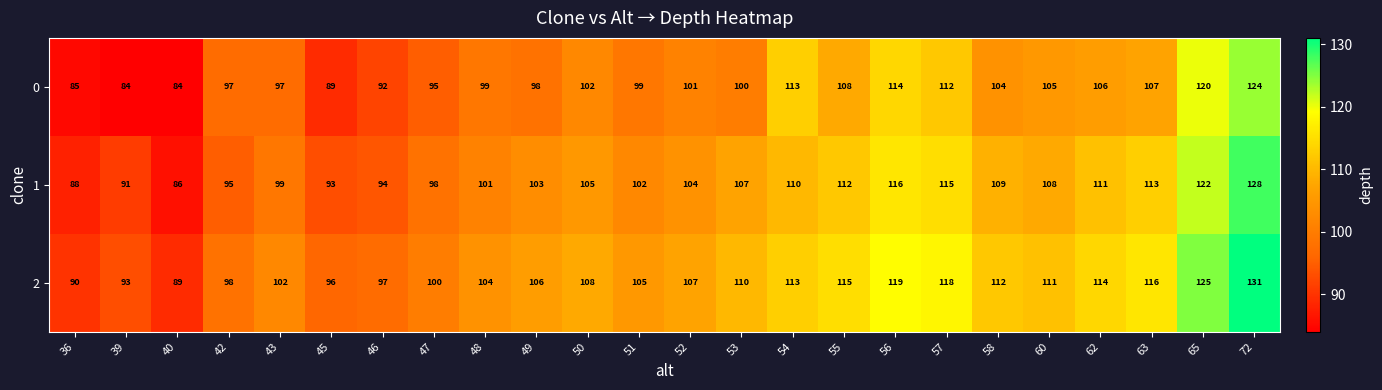

At 62, list the series in order from largest to smallest.

2, 1, 0